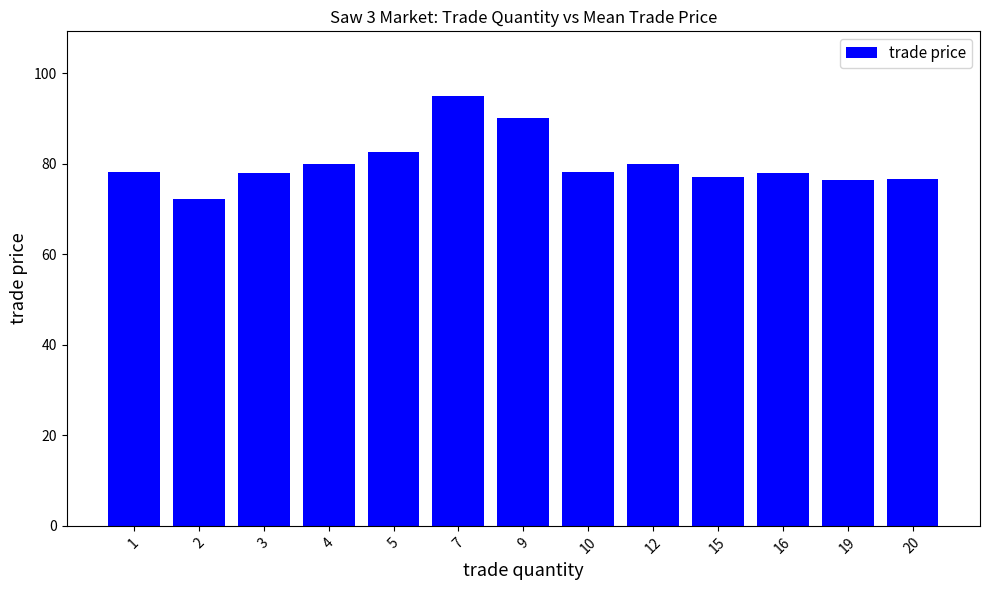

What is the ratio of the value at 12 to the value at 3?

1.0